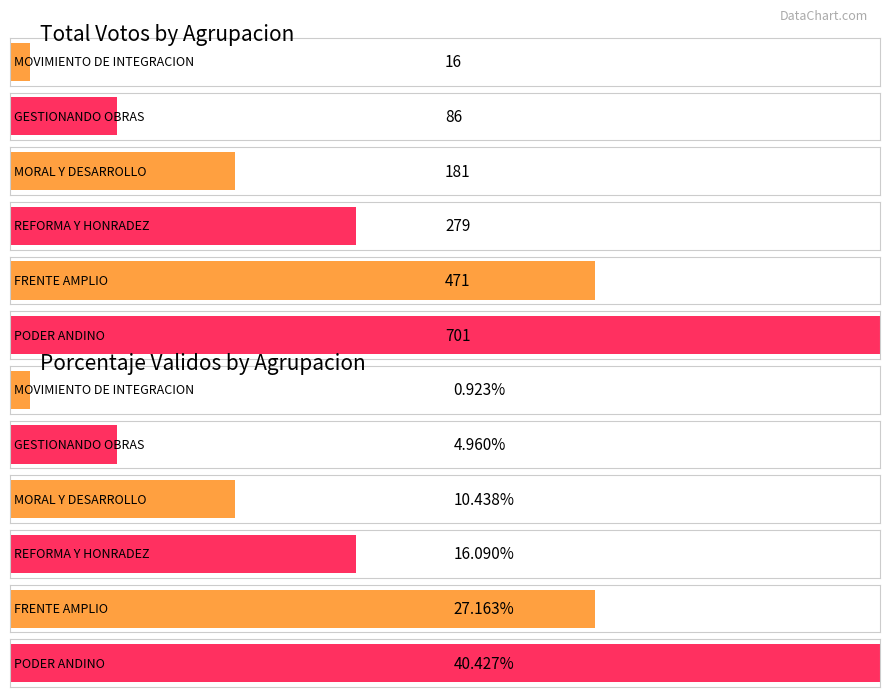

Reading left to right, what are all the values shown in this chart?

TOTAL_VOTOS: 16.0	86.0	181.0	279.0	471.0	701.0
POR_VALIDOS: 0.9	5.0	10.4	16.1	27.2	40.4